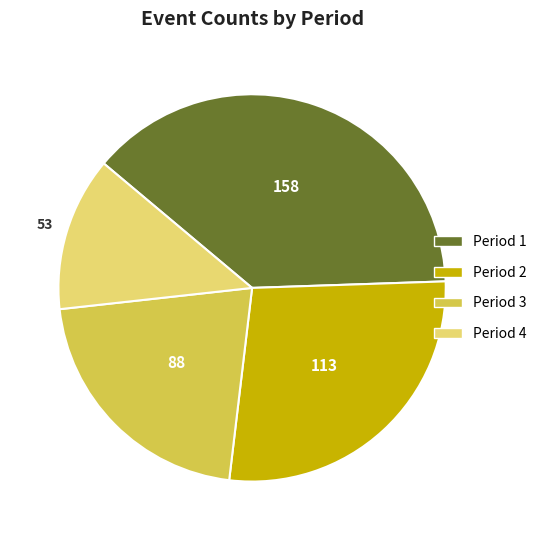

Is there any slice that represents more than half of the pie?

No